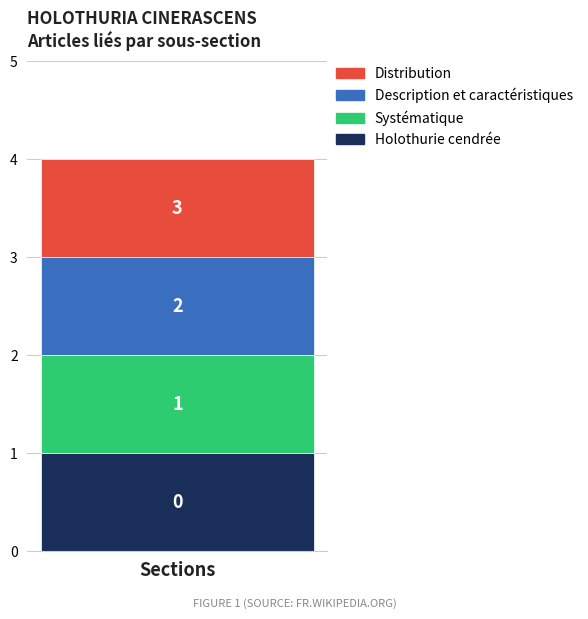

Is it true that the value at Description et caractéristiques is 3?

False